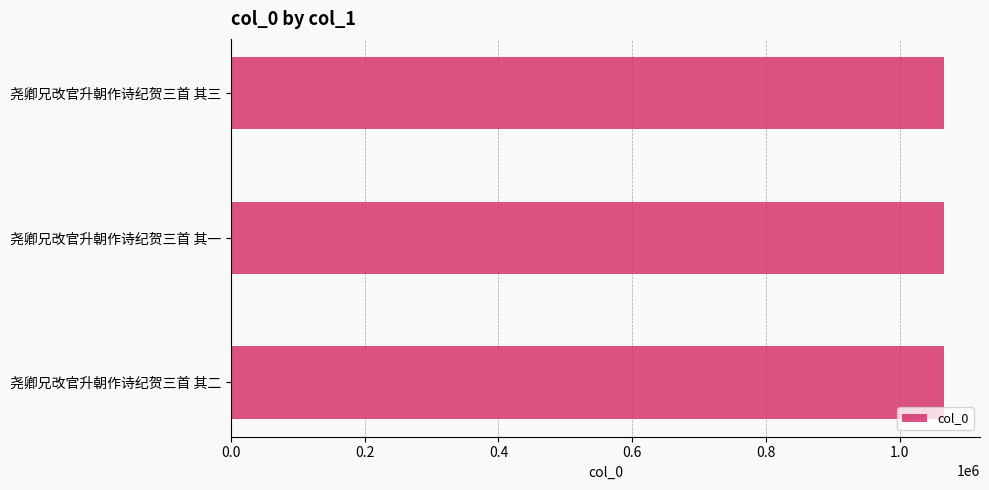

What is the average value?

1066753